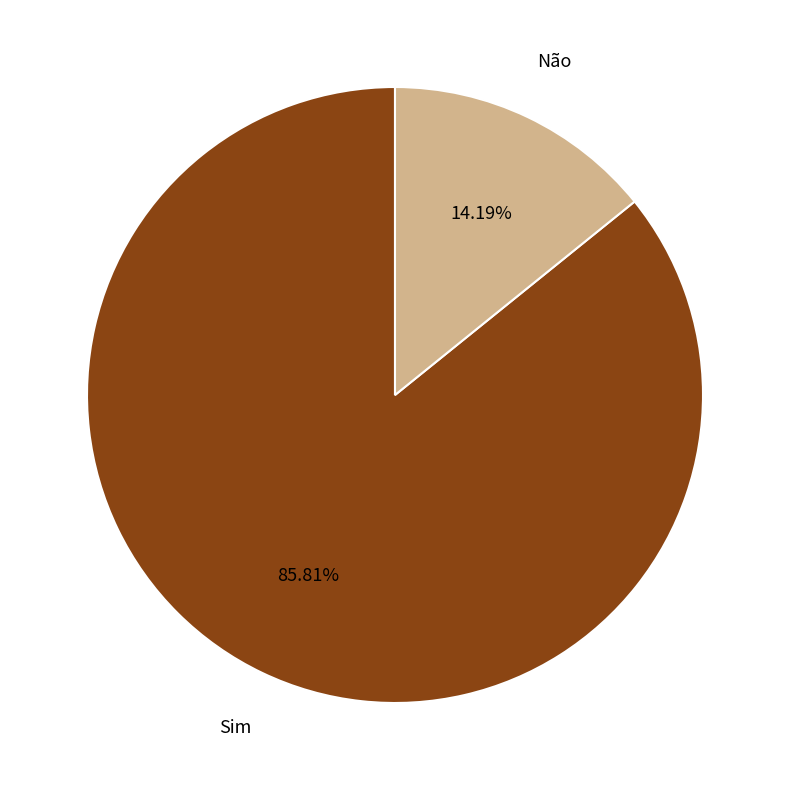

To the nearest percent, what percentage of the pie is Sim?

86%